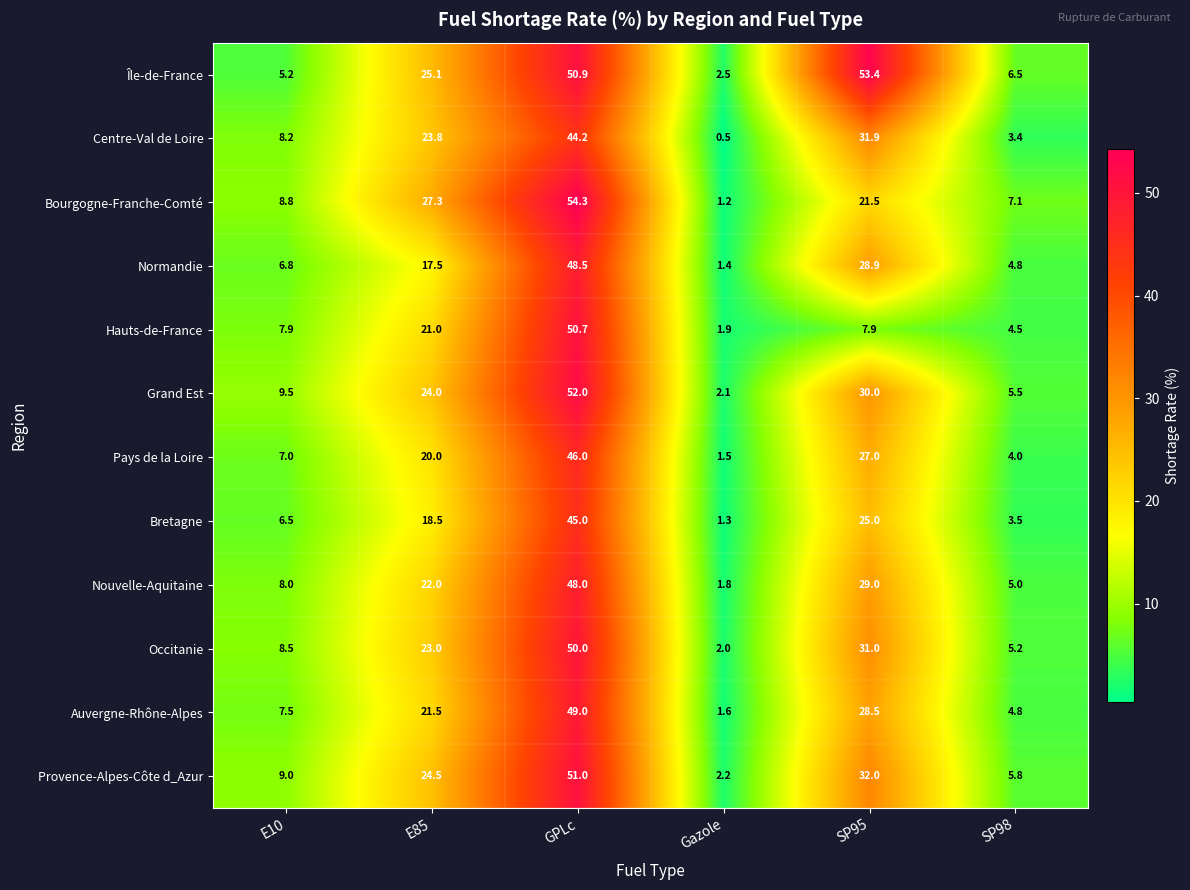

What is the smallest value displayed?

0.5